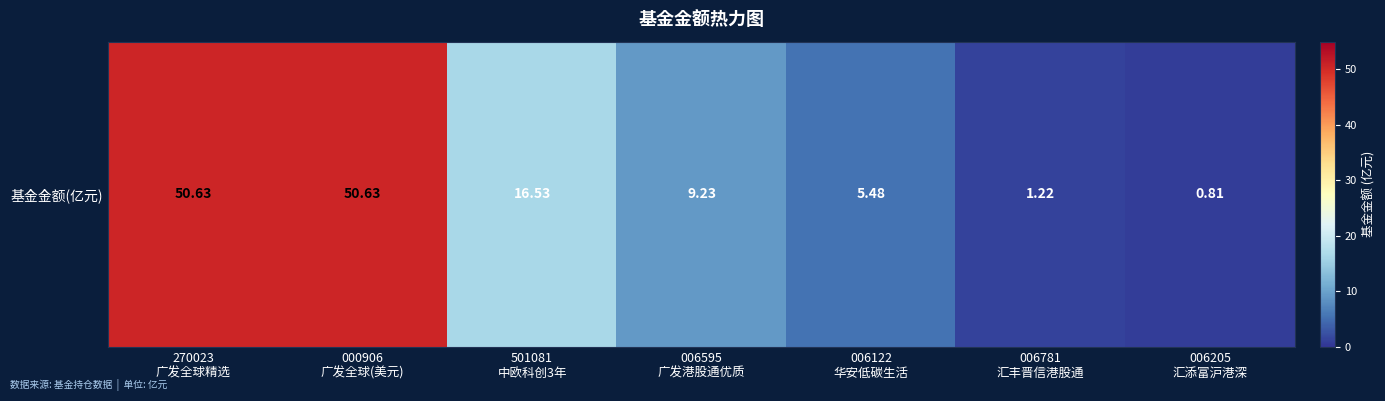

Approximately how many times larger is the value at 006595
广发港股通优质 compared to 006122
华安低碳生活?

1.7